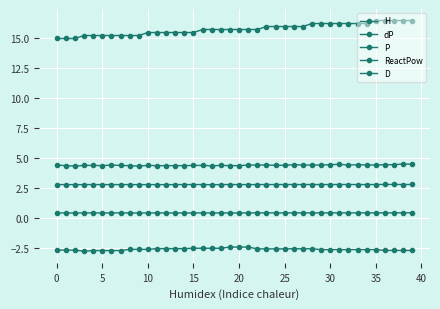

How many lines are shown in the chart?

5